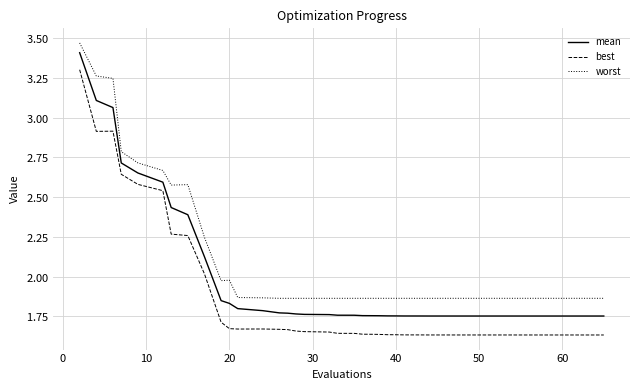

What is the sum of all worst values?

83.6